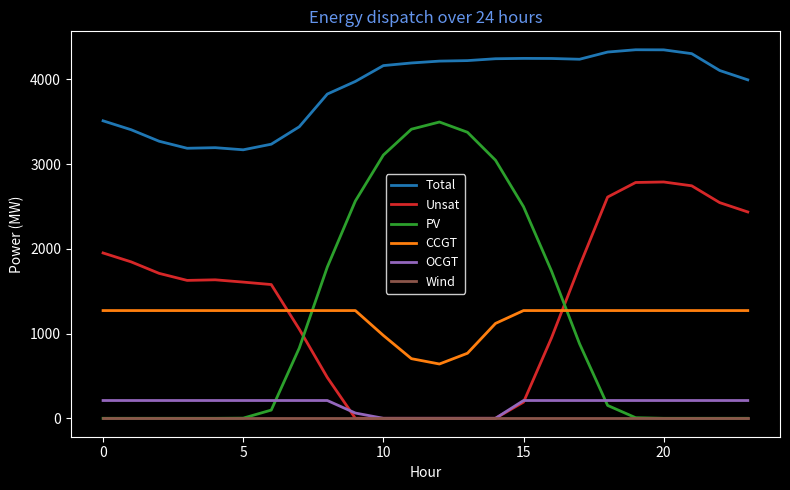

What are all the series names shown in the legend?

Total, Unsat, PV, CCGT, OCGT, Wind